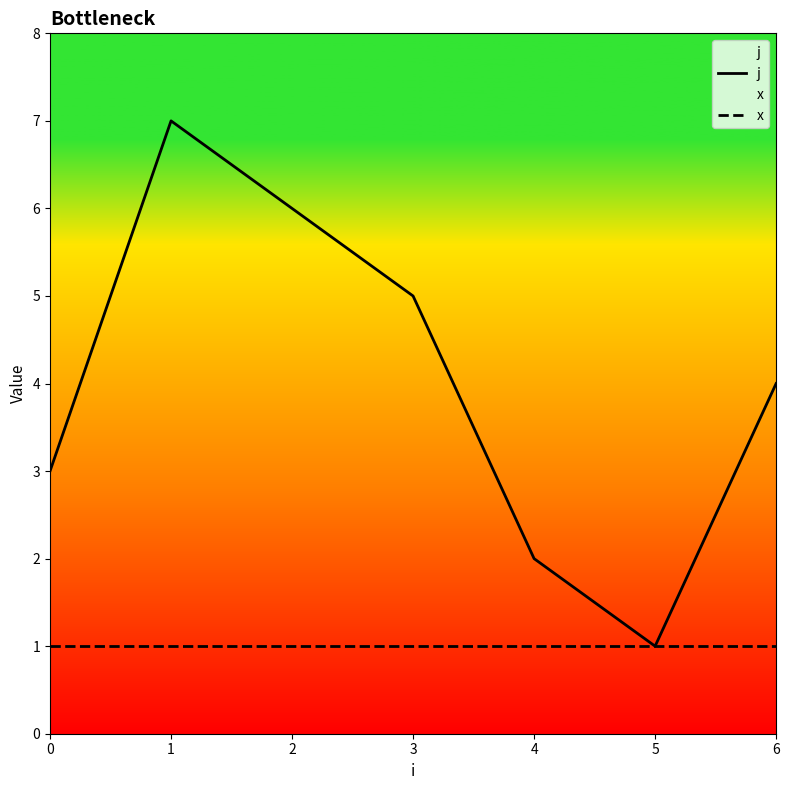

Between 4 and 6, which series saw the biggest shift?

j